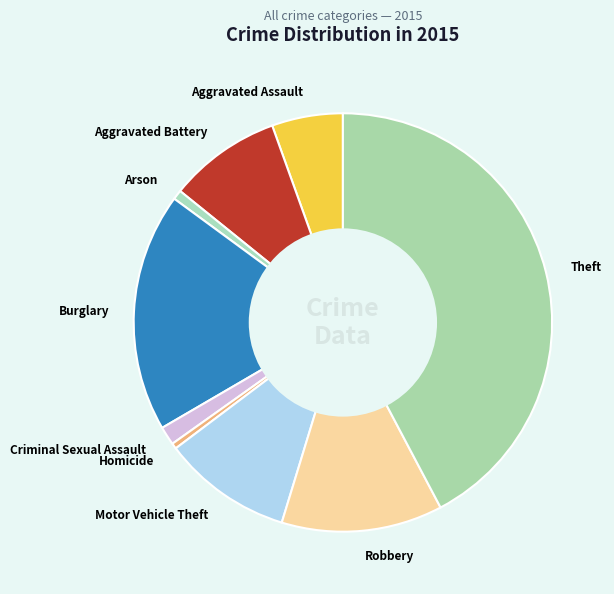

How many segments does this pie chart have?

9